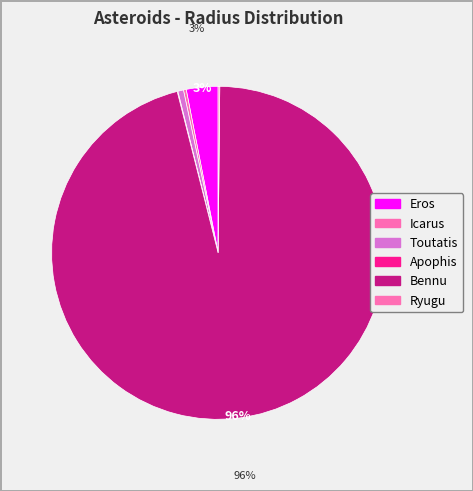

True or false: Icarus accounts for 0% of the total.

True